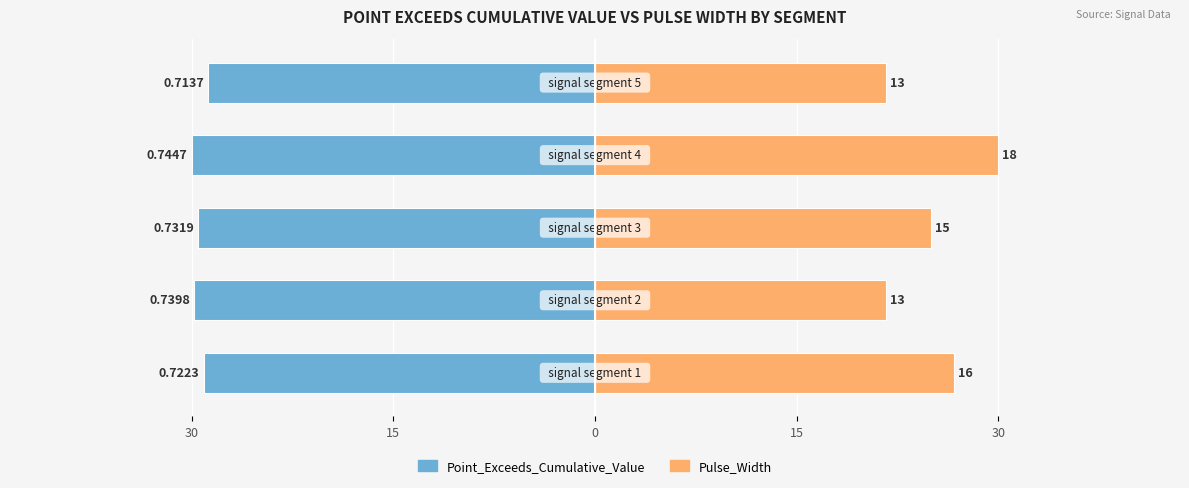

How many bars are there in total?

10